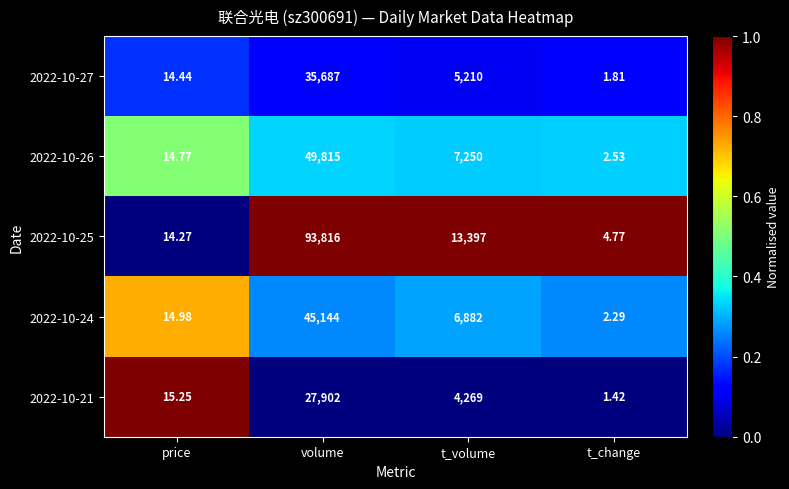

At which label is 2022-10-26 closest to 24908?

t_volume